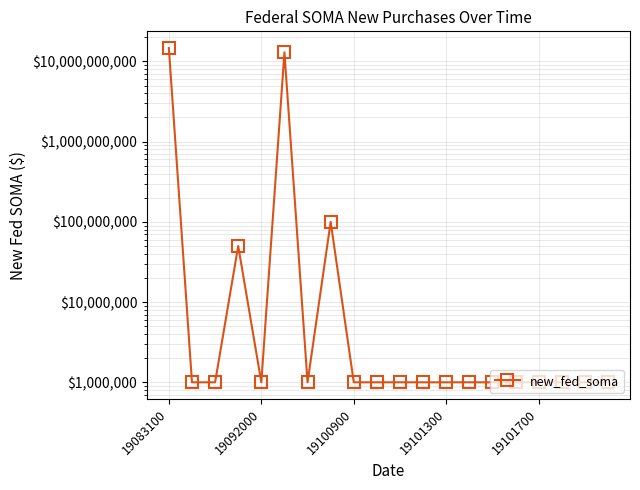

Is it true that the value at 18 is 1351033?

False